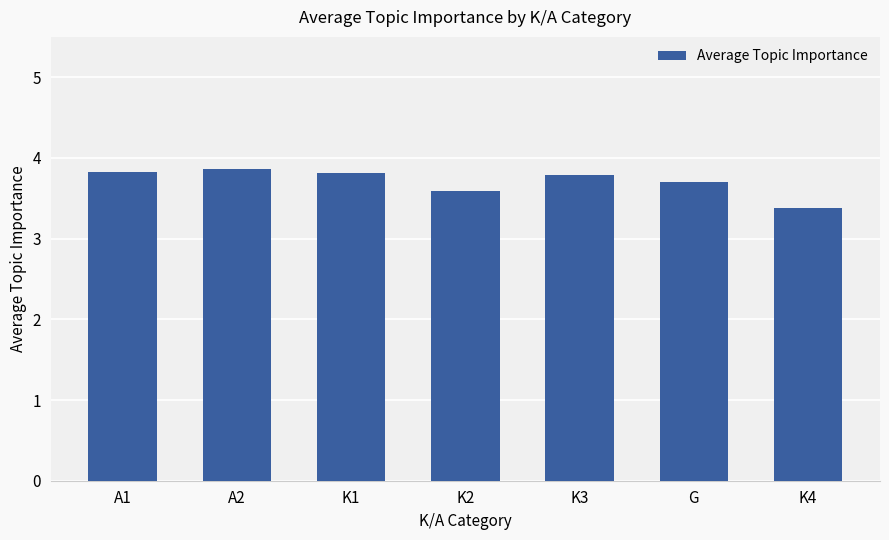

What is the difference between the maximum and minimum values?

0.5